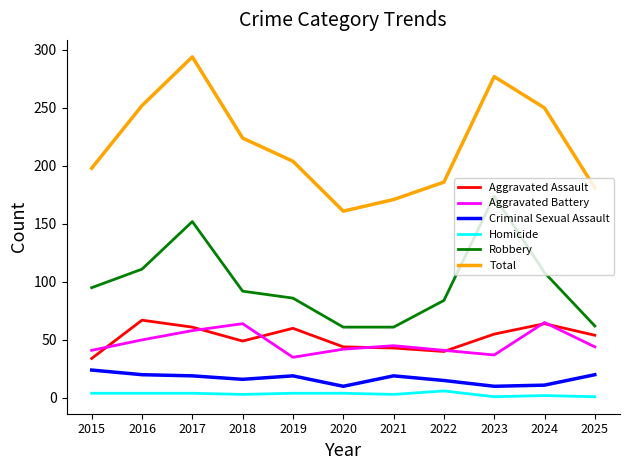

What is the maximum value shown in the chart?

294